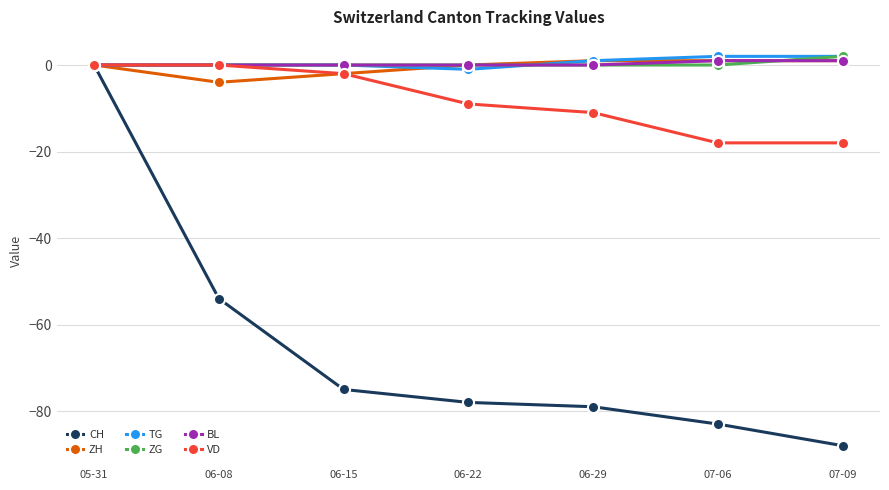

Which category has the highest value in the CH series?

05-31